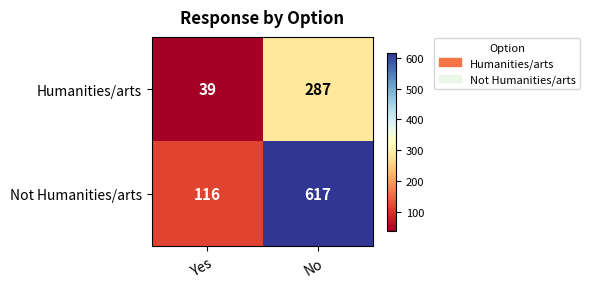

The value of Not Humanities/arts at Yes is 176. True or false?

False